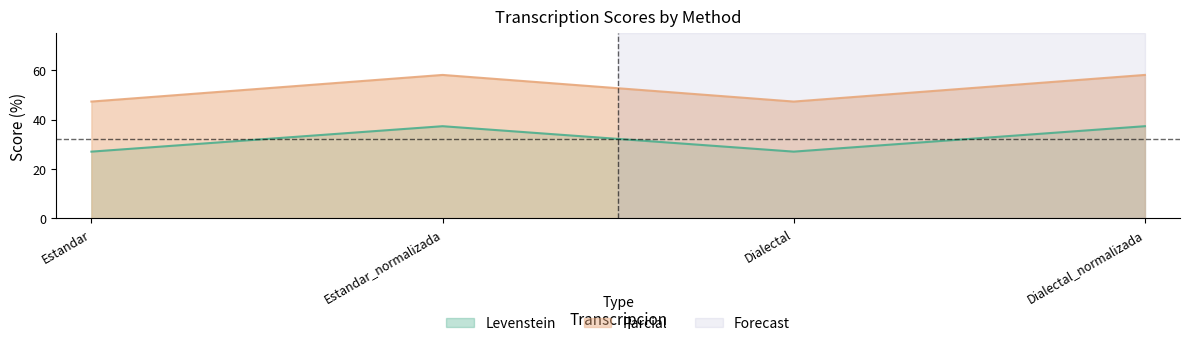

List the series in order of their peak value, highest first.

Parcial, Levenstein